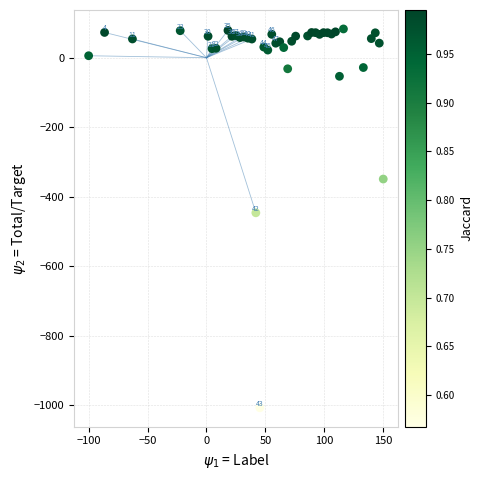

What is the range of X values (max minus min)?

250.0